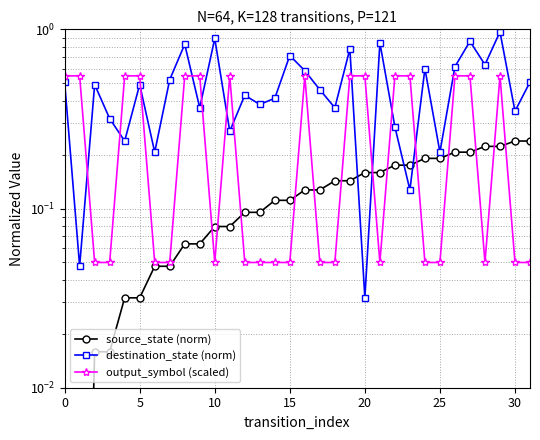

Which category has the lowest value in the destination_state (norm) series?

20